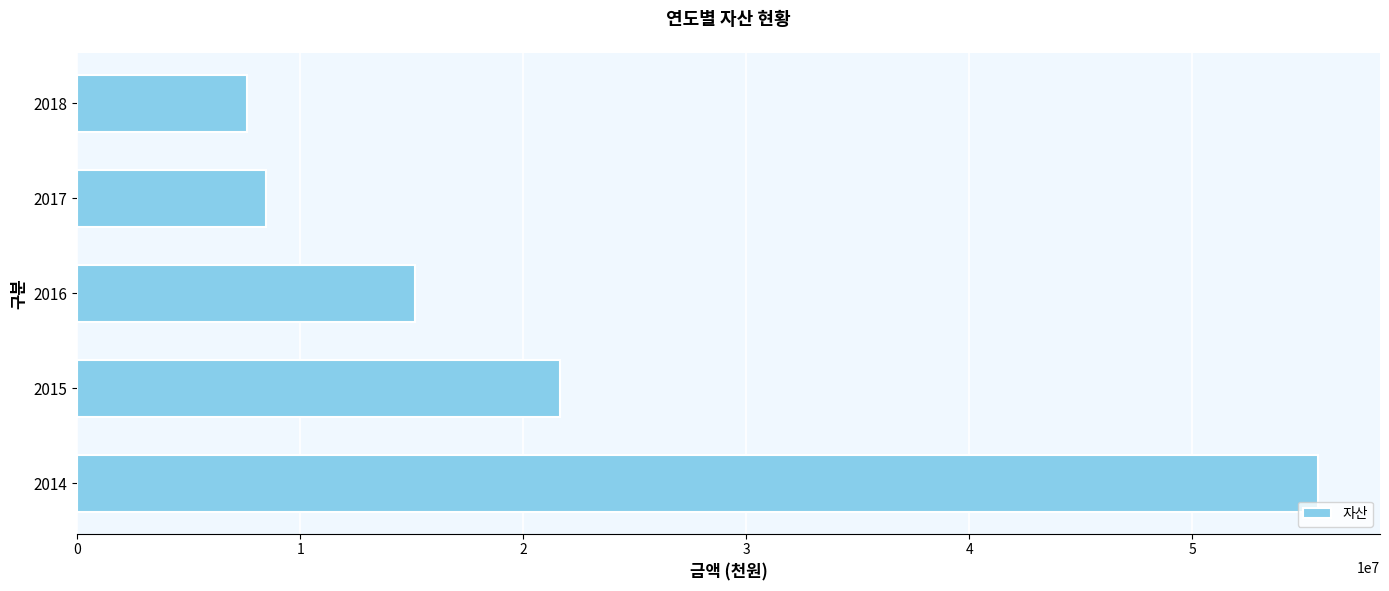

How many data points does each series have?

5